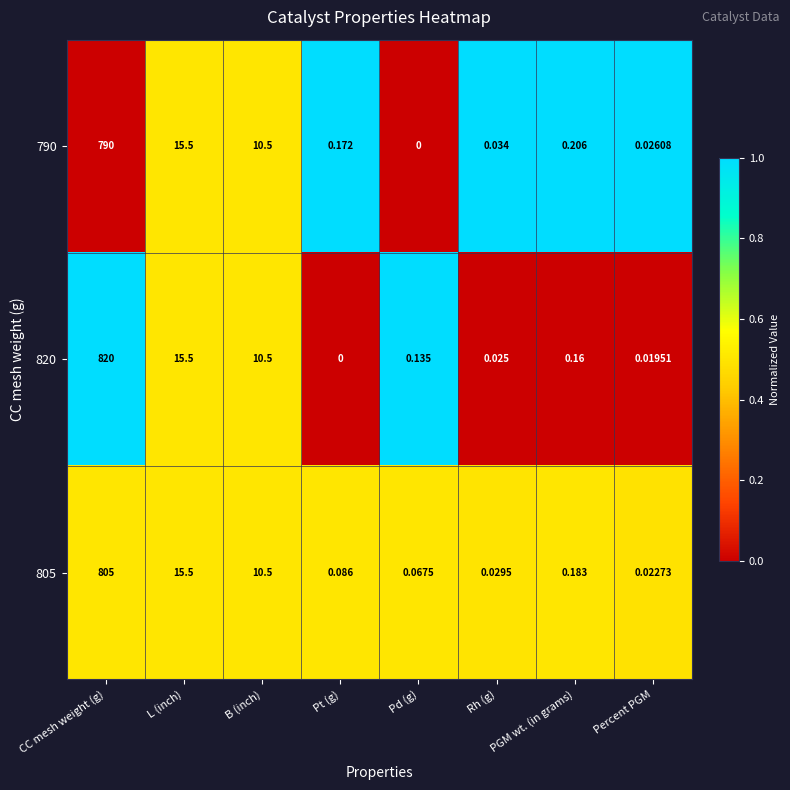

Where is 790 nearest to the value 395?

L (inch)